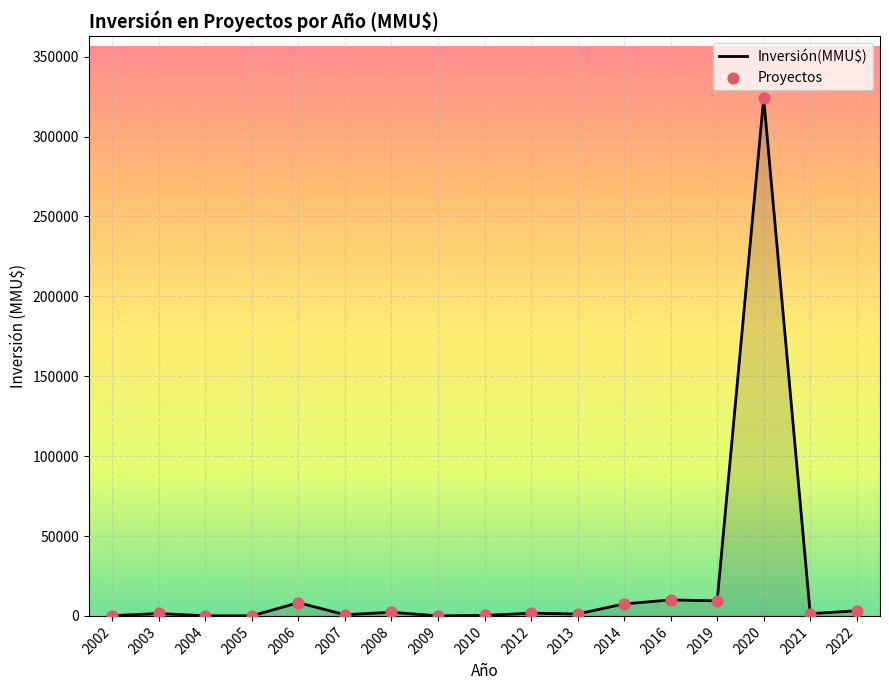

What is the difference between the maximum and minimum values?

323998